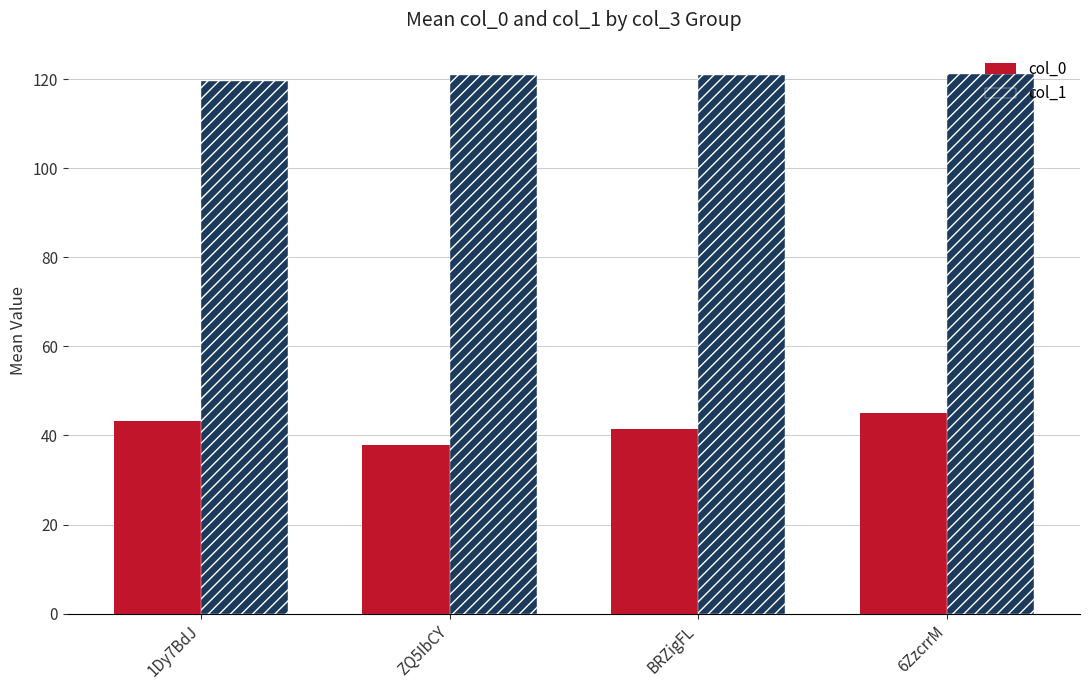

At which category is the sum across all series the highest?

6ZzcrrM